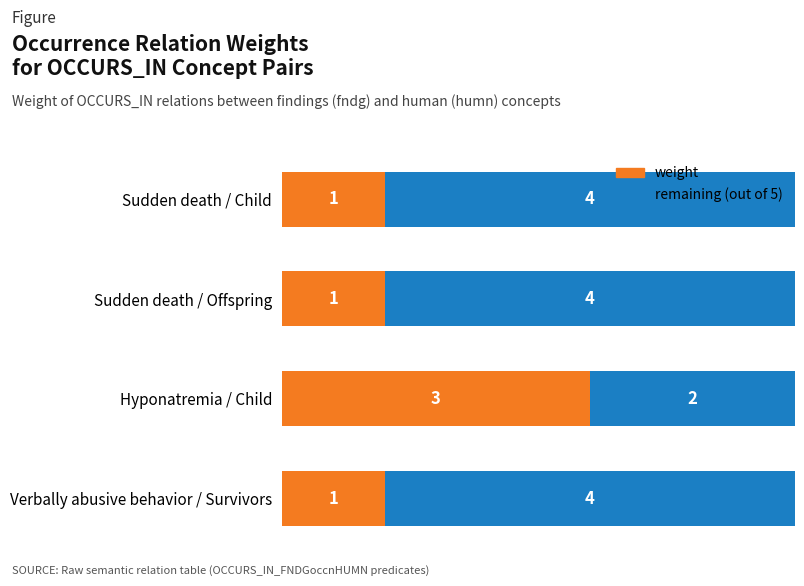

The value of weight at Sudden death / Offspring is 1. True or false?

True